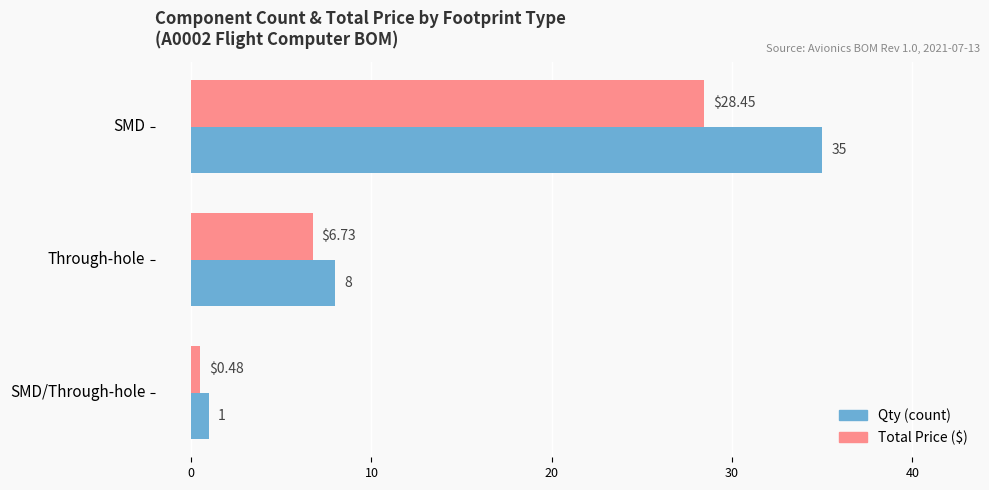

How many data points does each series have?

3